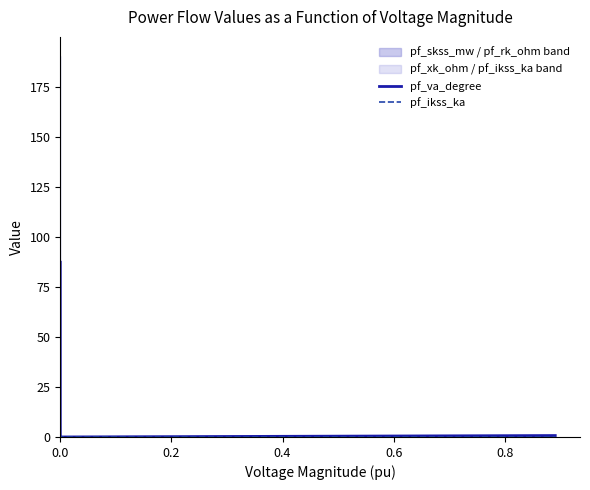

The value of pf_ikss_ka at 0.0 is 2.4. True or false?

False